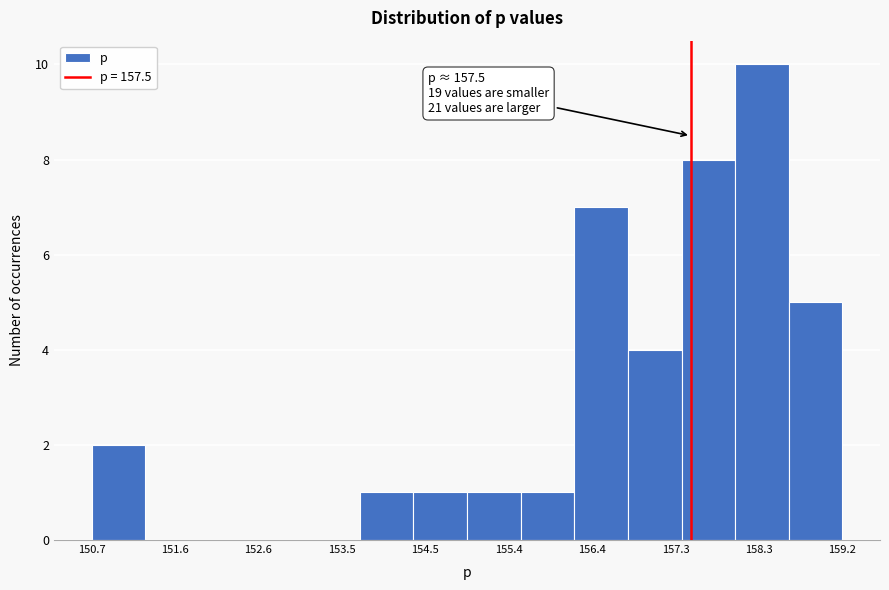

Over which range of the x-axis is the bar tallest?

158.0 to 158.6